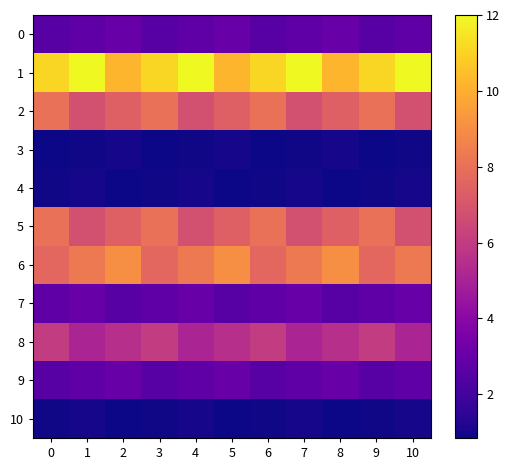

Between 6 and 8, which series saw the biggest shift?

6